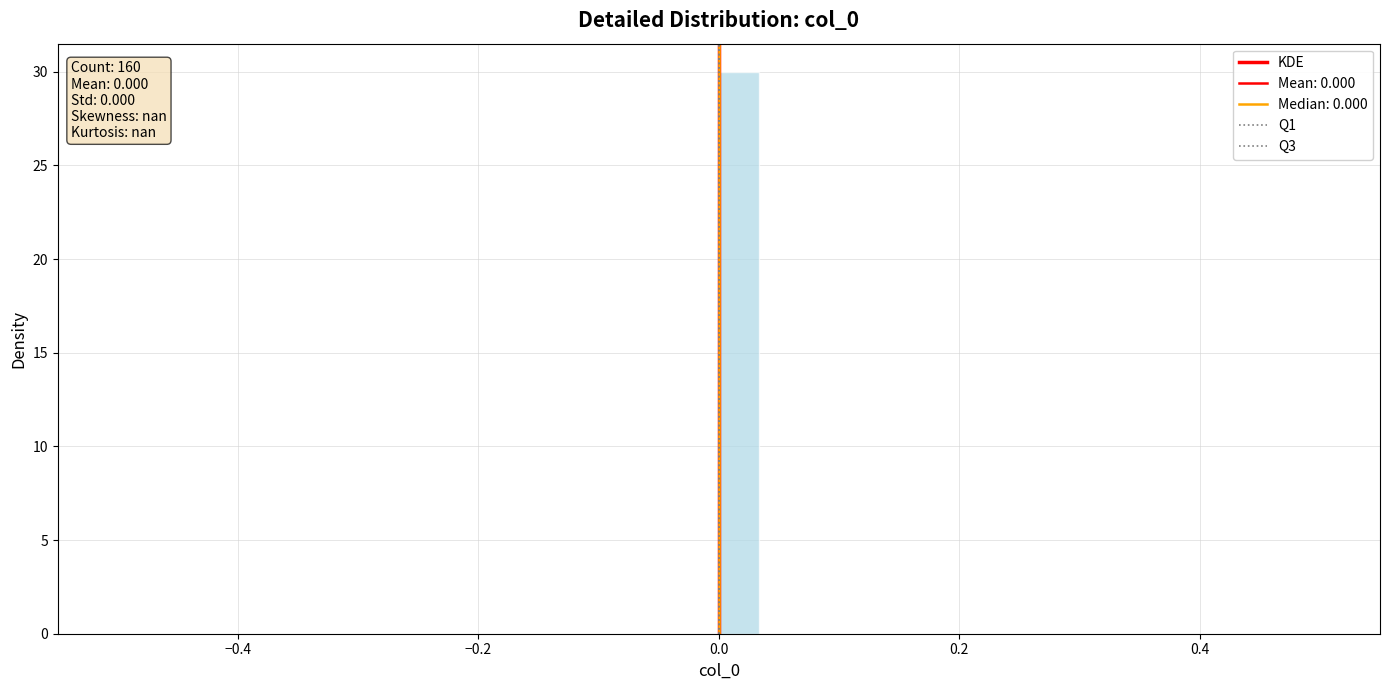

Read against the x-axis, roughly where is the centre of the tallest bar?

0.02